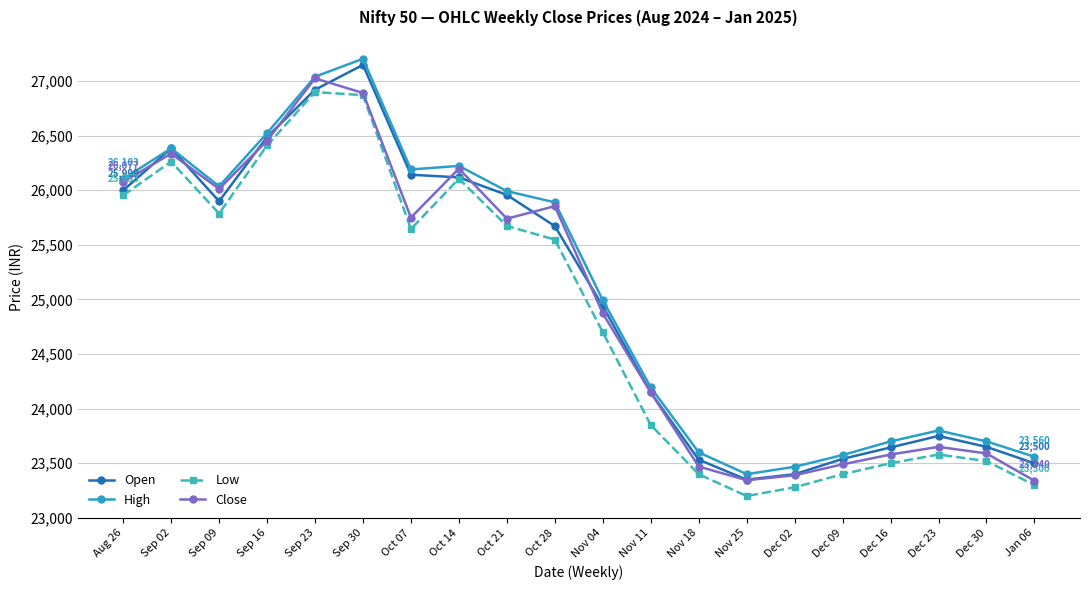

Which series changed the most between Sep 23 and Oct 28?

Low